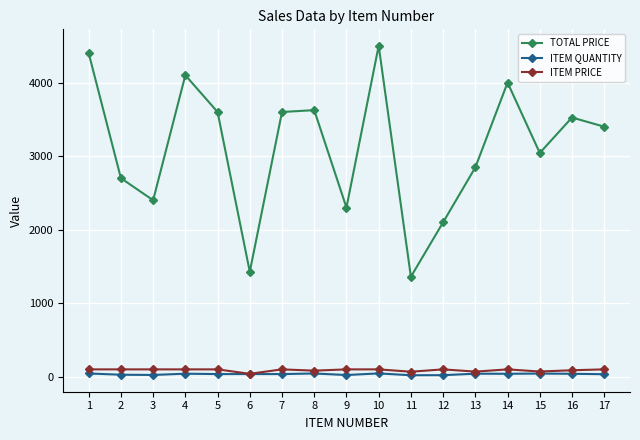

Which series has the widest spread of values?

TOTAL PRICE